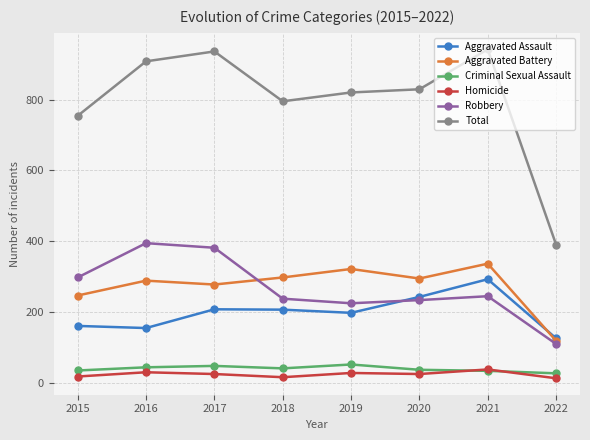

What is the sum of the Aggravated Battery values at 2015 and 2020?

540